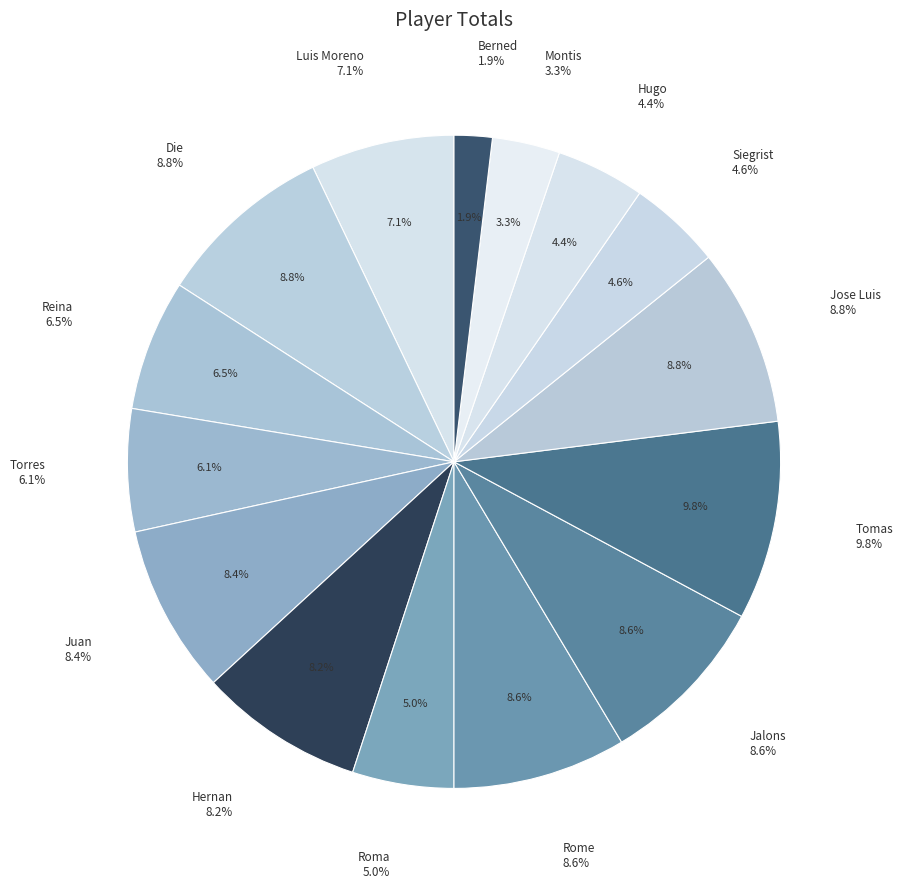

Does any single category account for the majority?

No